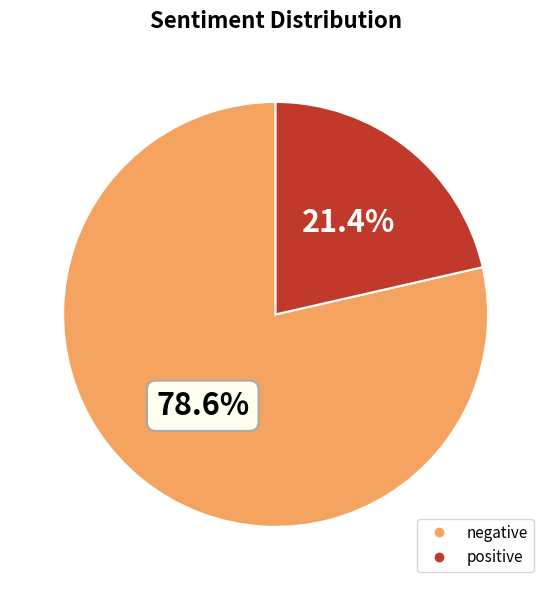

True or false: positive accounts for 11% of the total.

False